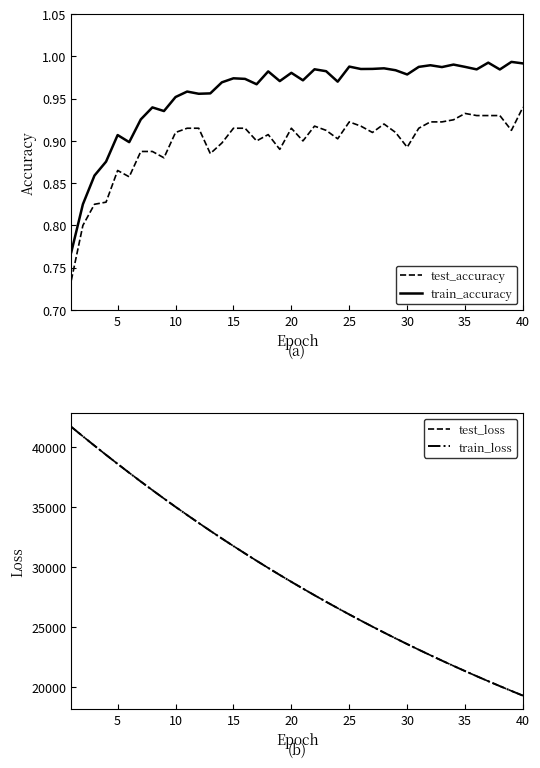

True or false: train_accuracy and test_accuracy cross at least once.

False